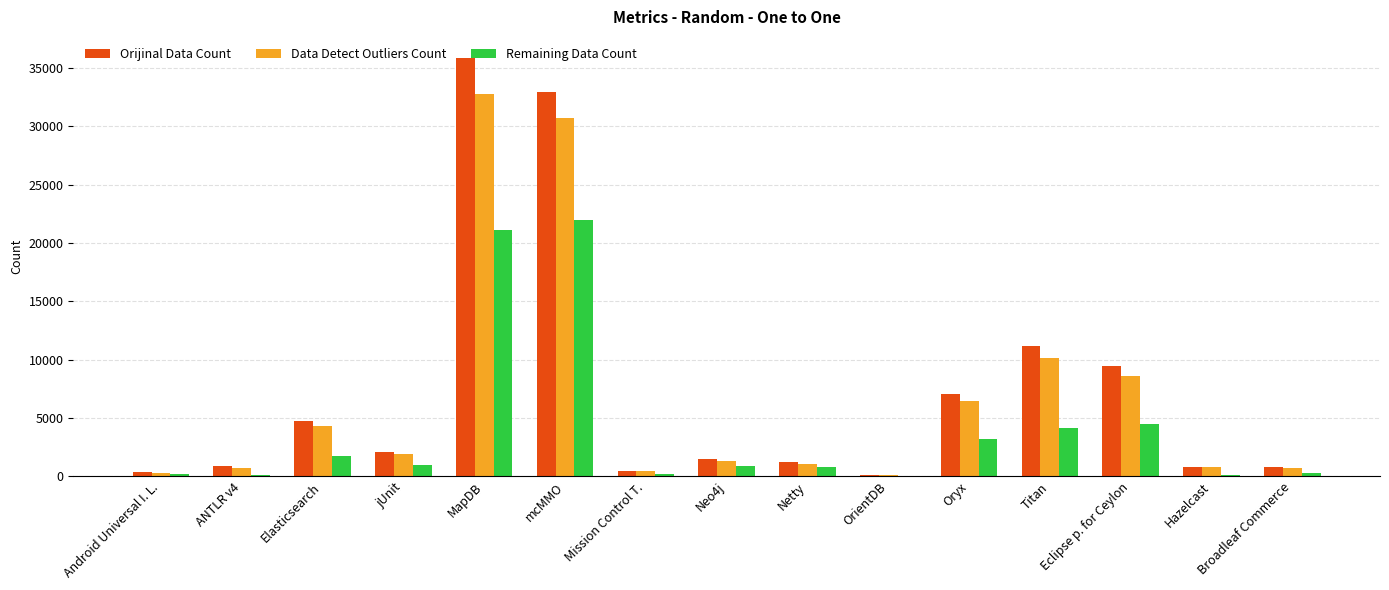

The Orijinal Data Count series shows 4709 at Elasticsearch. True or false?

True